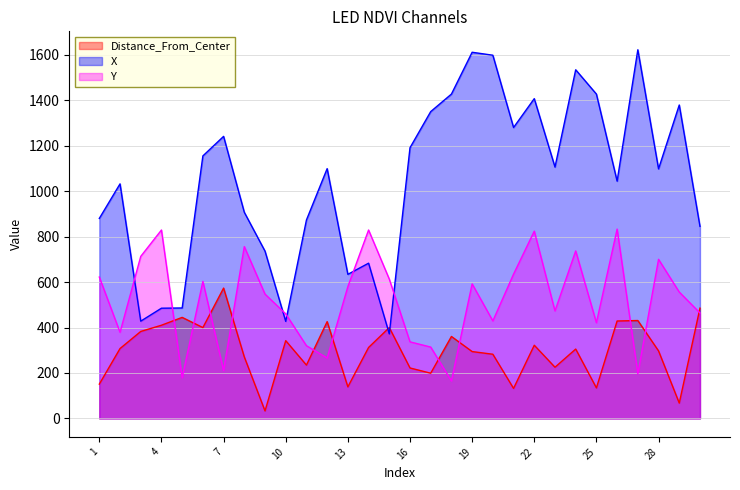

Rank the series by their maximum value, from highest to lowest.

X, Y, Distance_From_Center